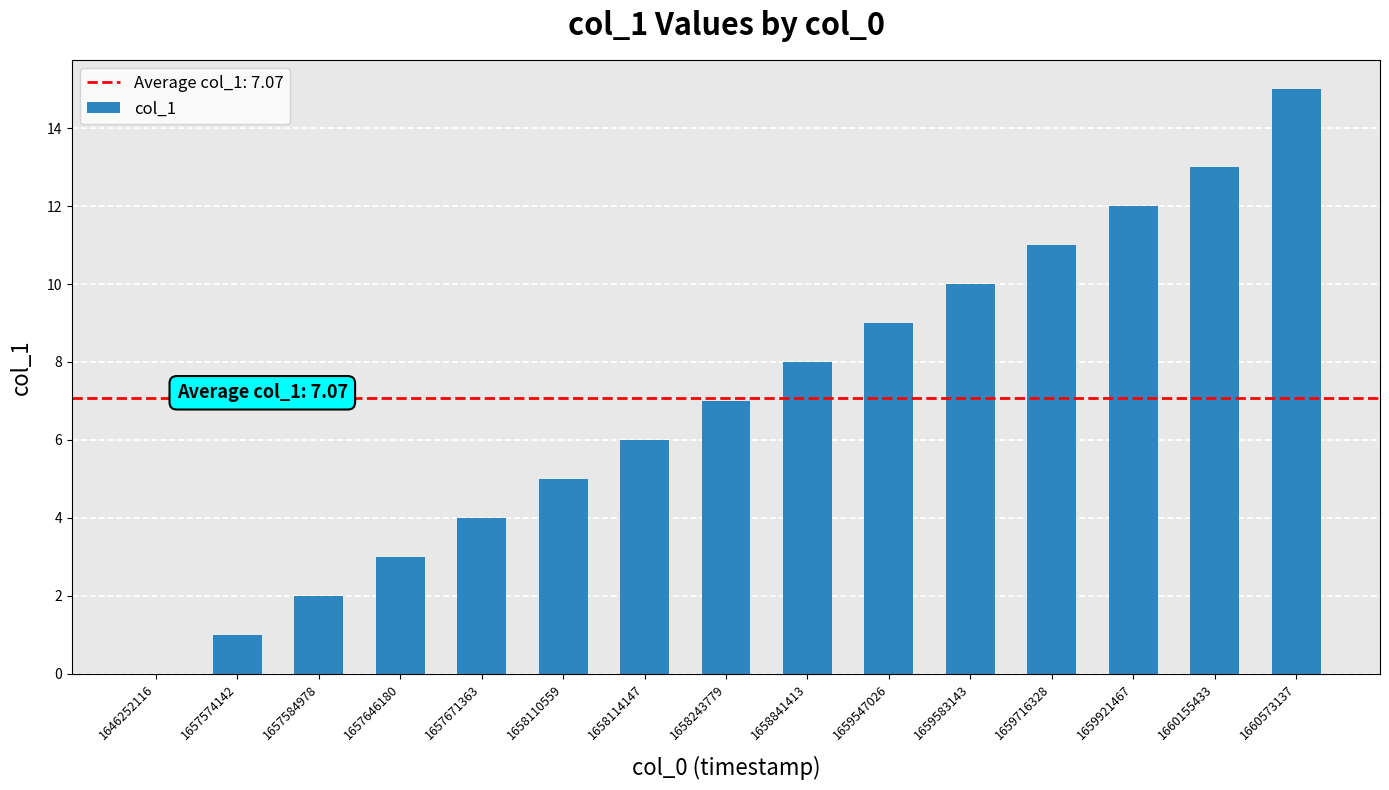

At which category does the chart reach its peak across all series?

1660573137